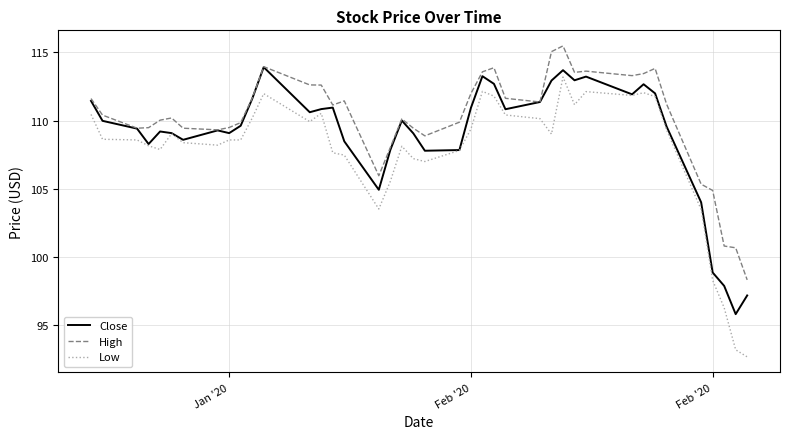

Which series has the largest total across all categories?

High